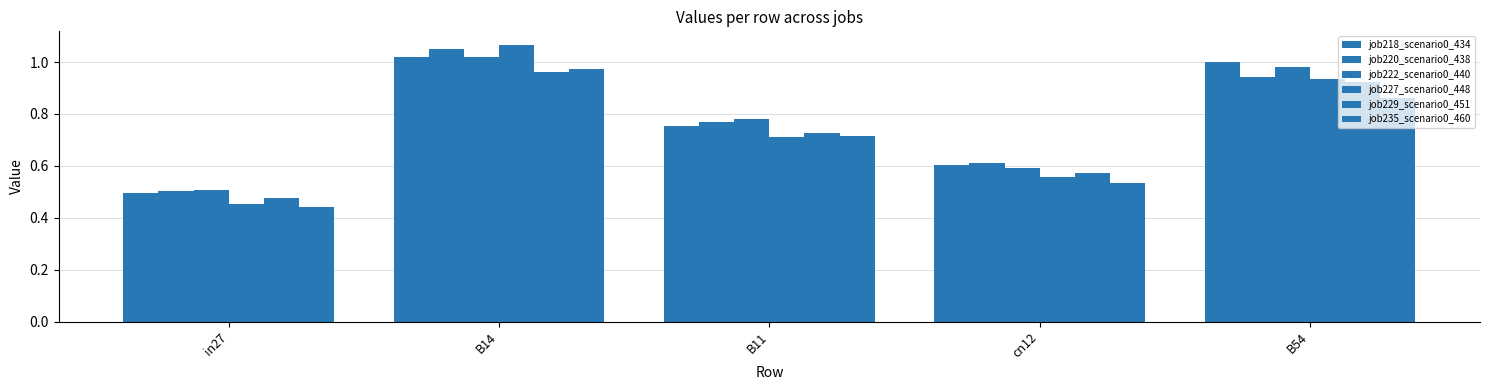

Count the number of data series in this chart.

6